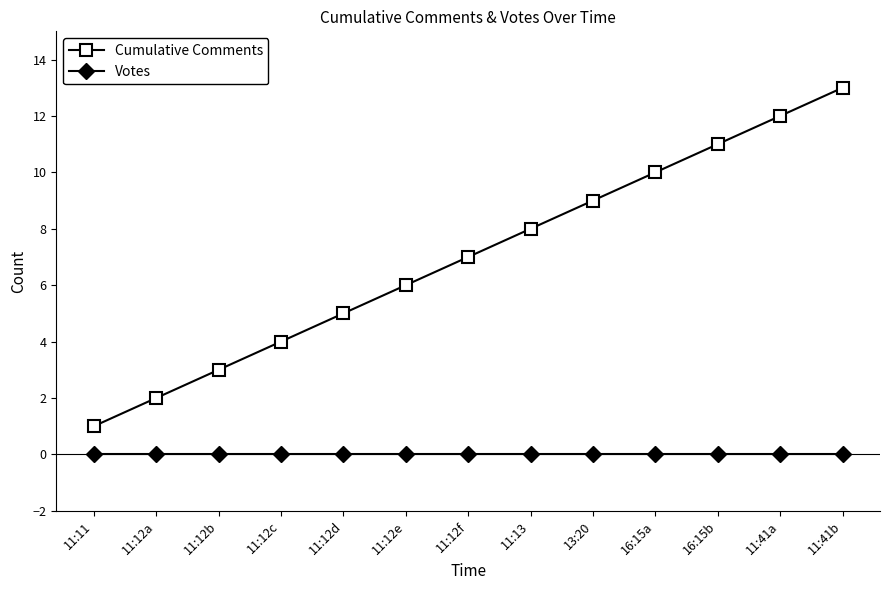

How many values in the Cumulative Comments series are below 7?

6